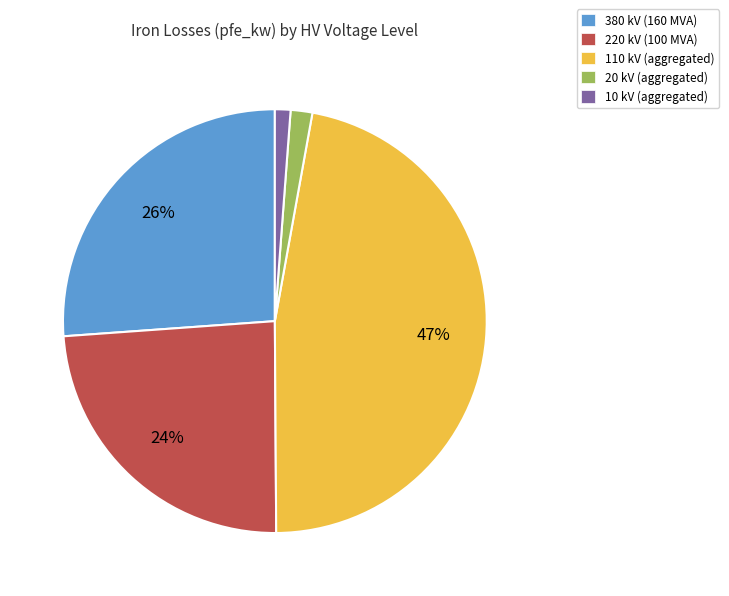

Does 20 kV represent more than half of the total?

No